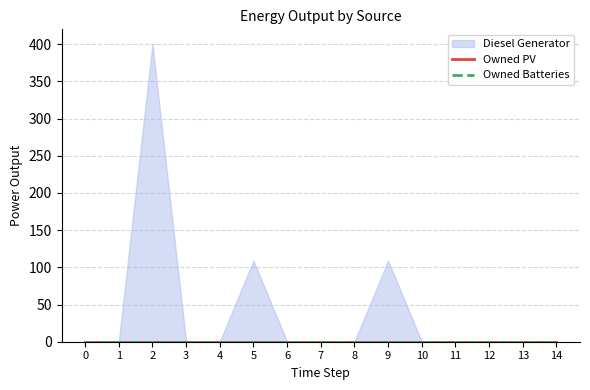

Which has a higher value, 5 or 14?

5